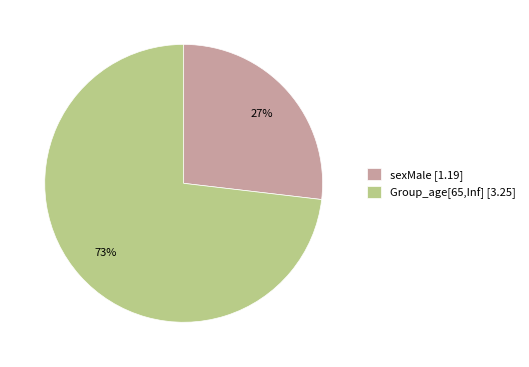

Do sexMale [1.19] and Group_age[65,Inf] [3.25] together represent more than half of the pie?

Yes